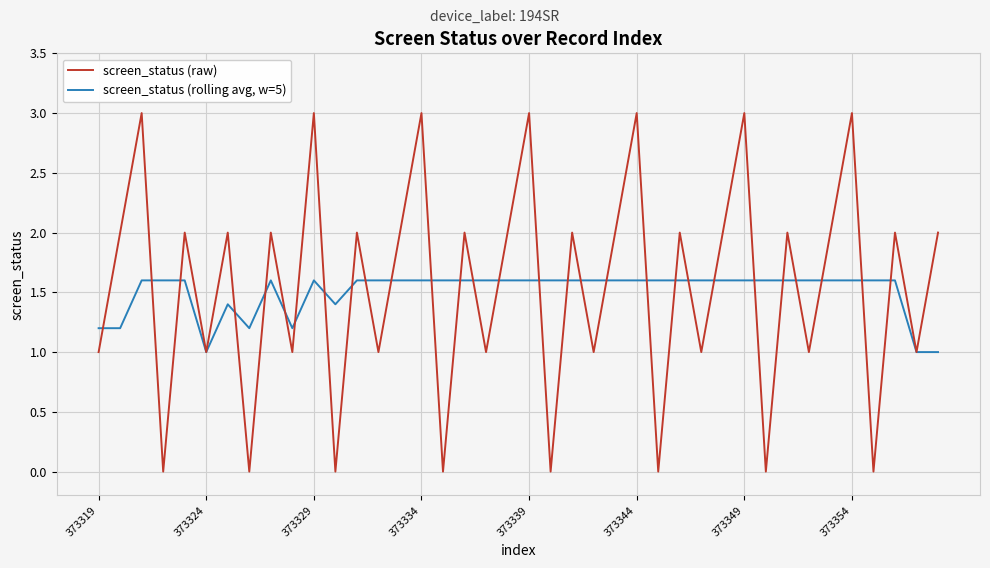

List the series in order of their peak value, highest first.

screen_status (raw), screen_status (rolling avg, w=5)